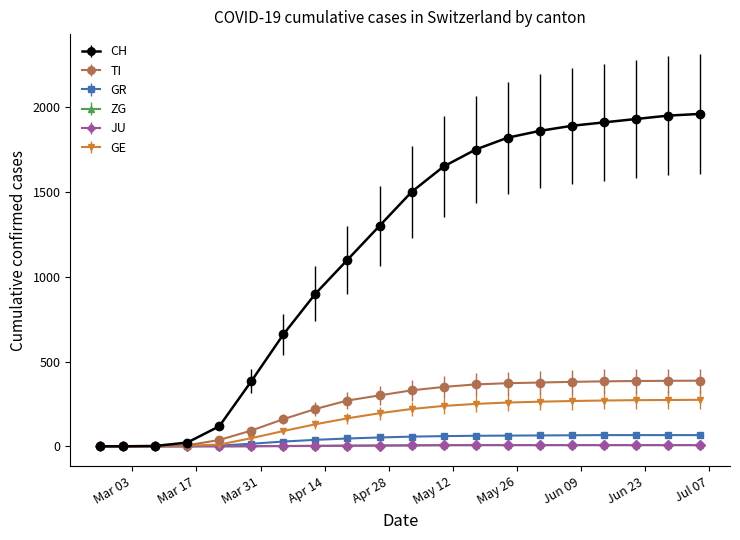

Which series has the widest spread of values?

CH